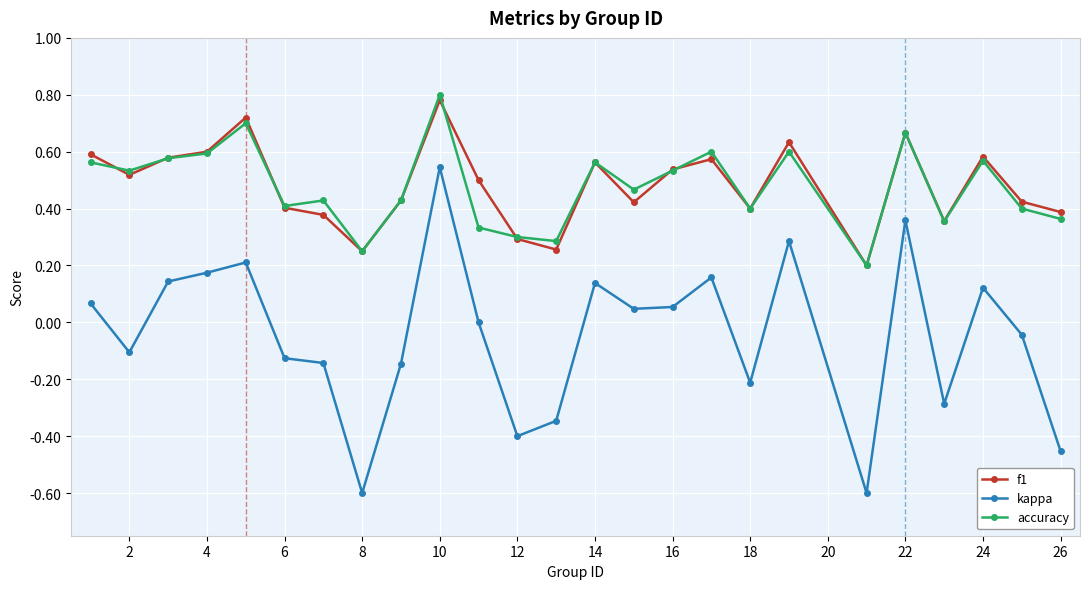

True or false: kappa and accuracy intersect in this chart.

False